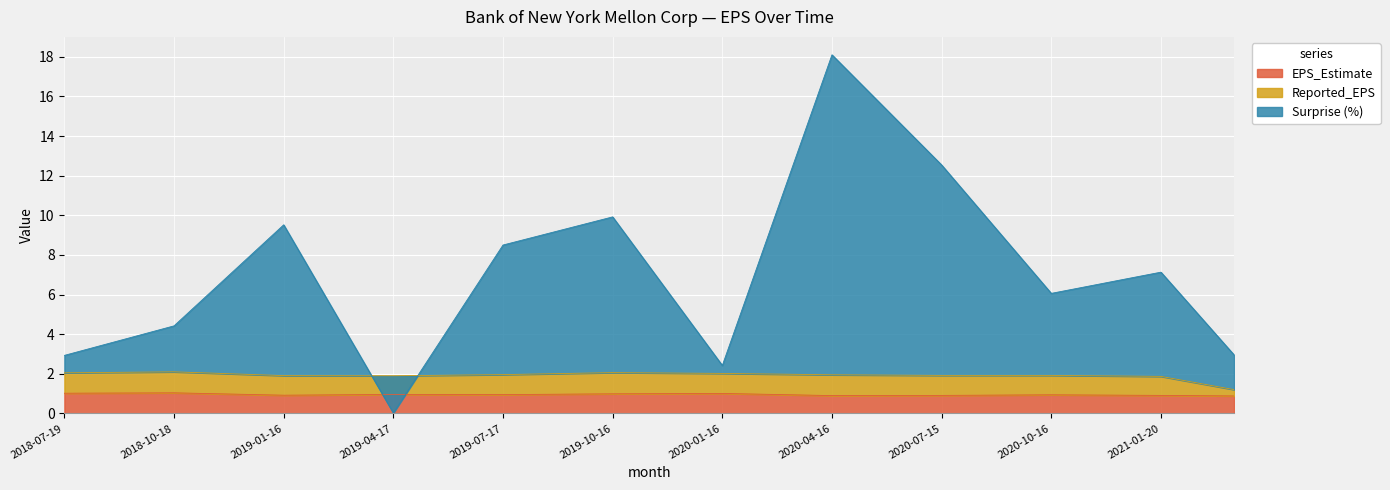

The Surprise (%) series shows 10.4 at 2020-08-17. True or false?

True